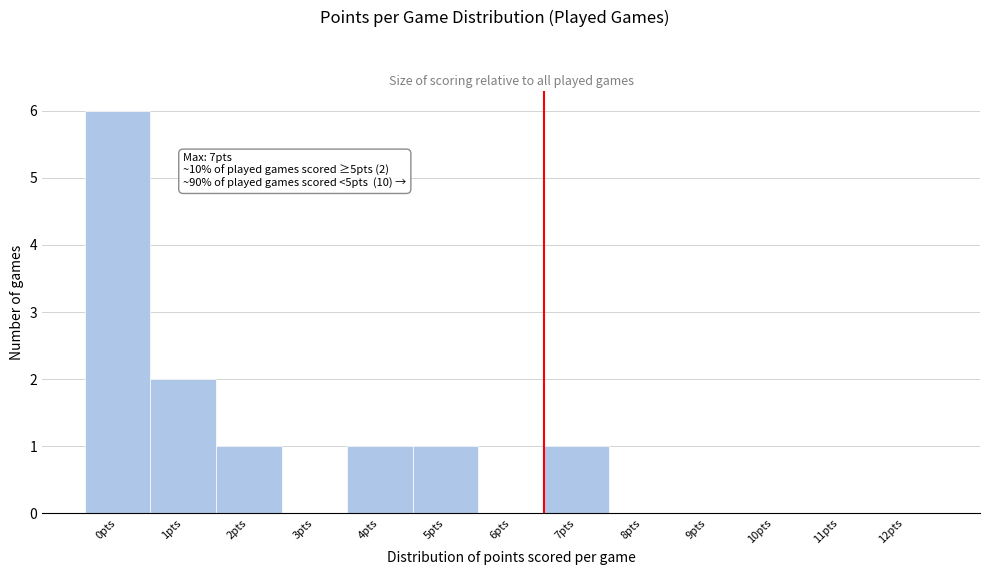

Reading right to left, list all the values displayed in this chart.

12pts=0	11pts=0	10pts=0	9pts=0	8pts=0	7pts=1	6pts=0	5pts=1	4pts=1	3pts=0	2pts=1	1pts=2	0pts=6